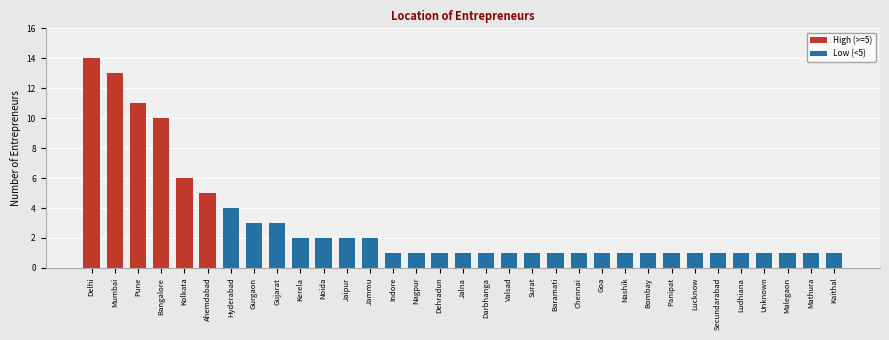

What is the value of the 10th bar from the left?

2